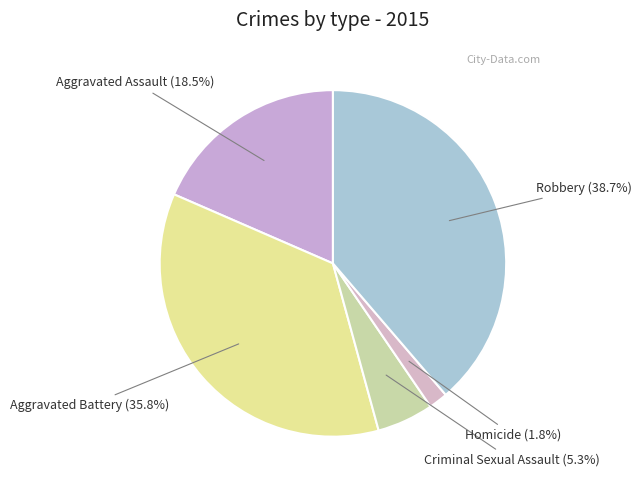

How many segments does this pie chart have?

5